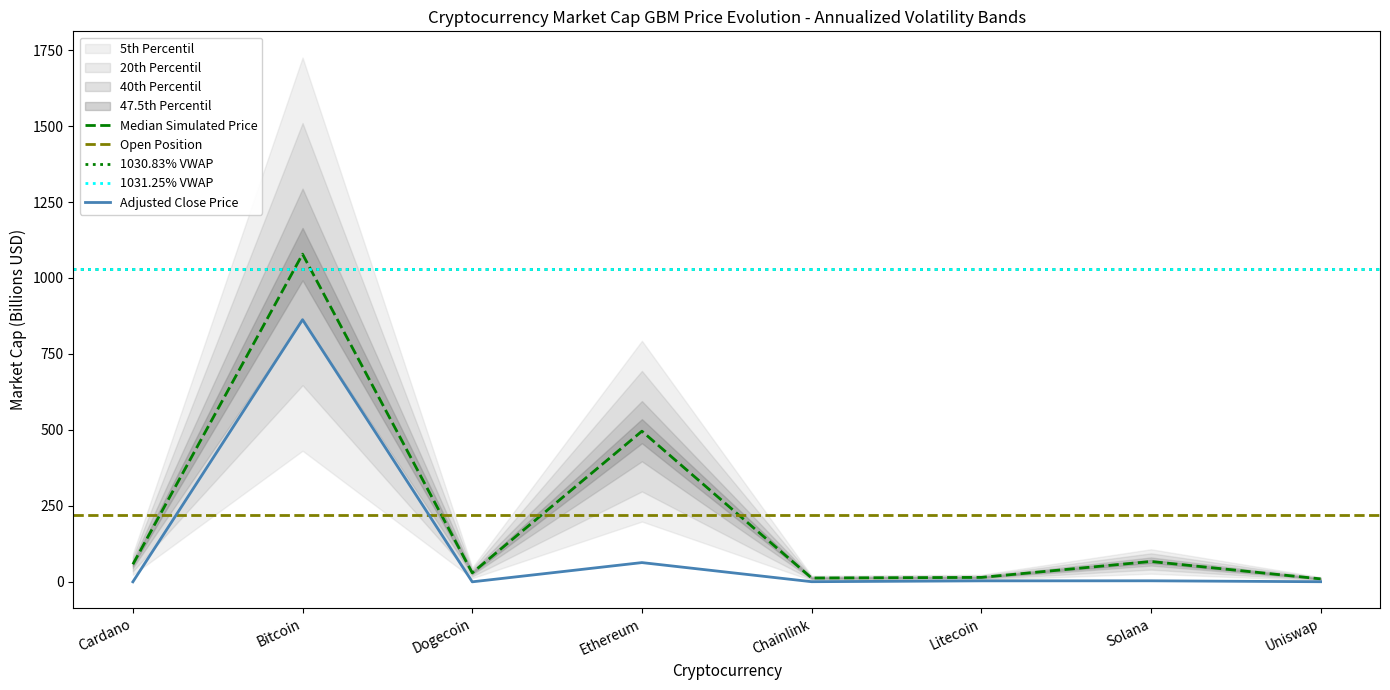

True or false: current_price and market_cap intersect in this chart.

False